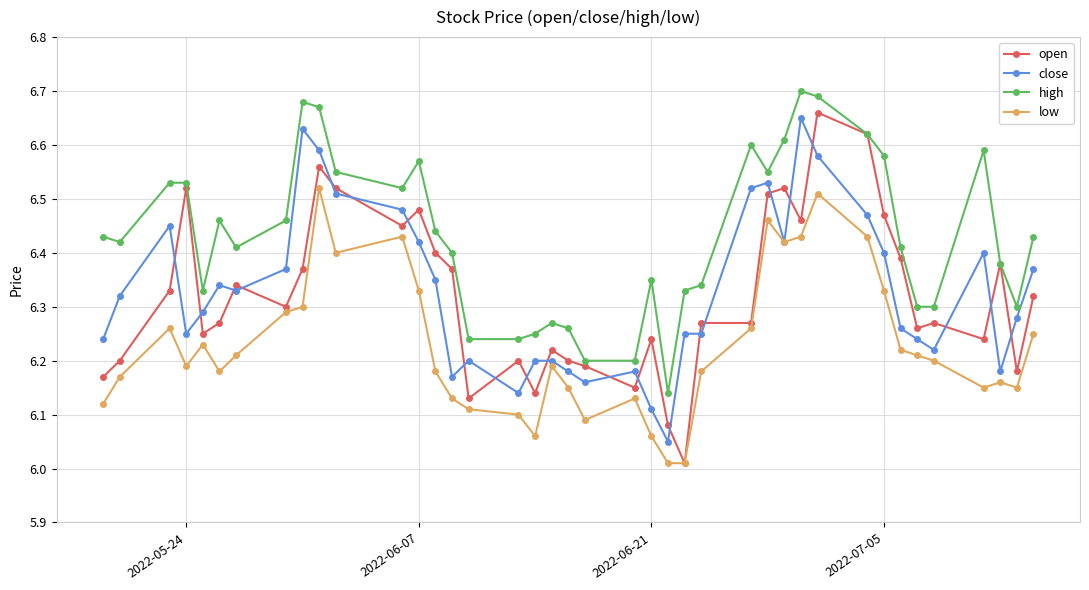

Which series has the largest total across all categories?

high